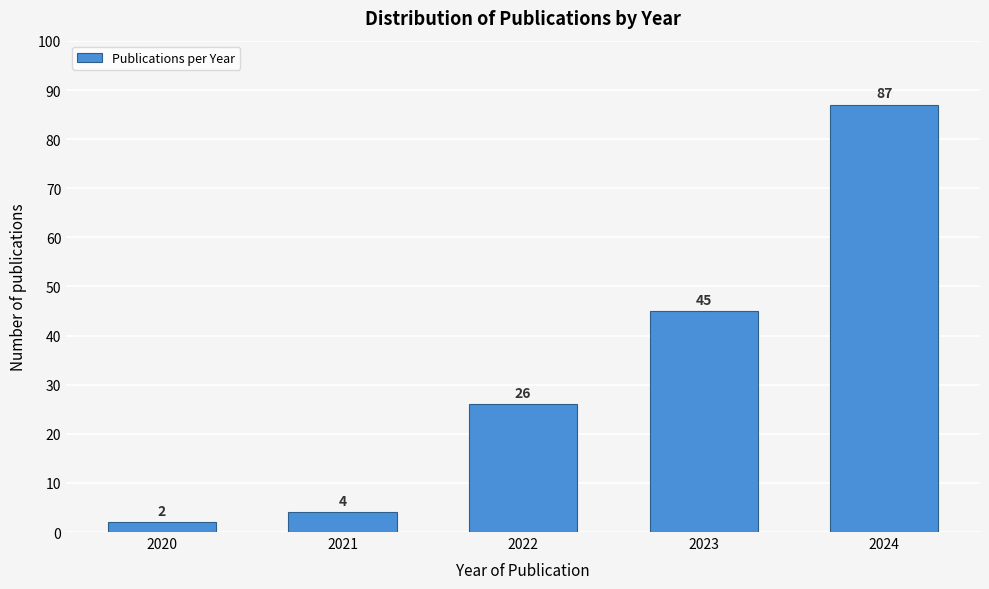

Reading left to right, list all the values displayed in this chart.

2020=2	2021=4	2022=26	2023=45	2024=87